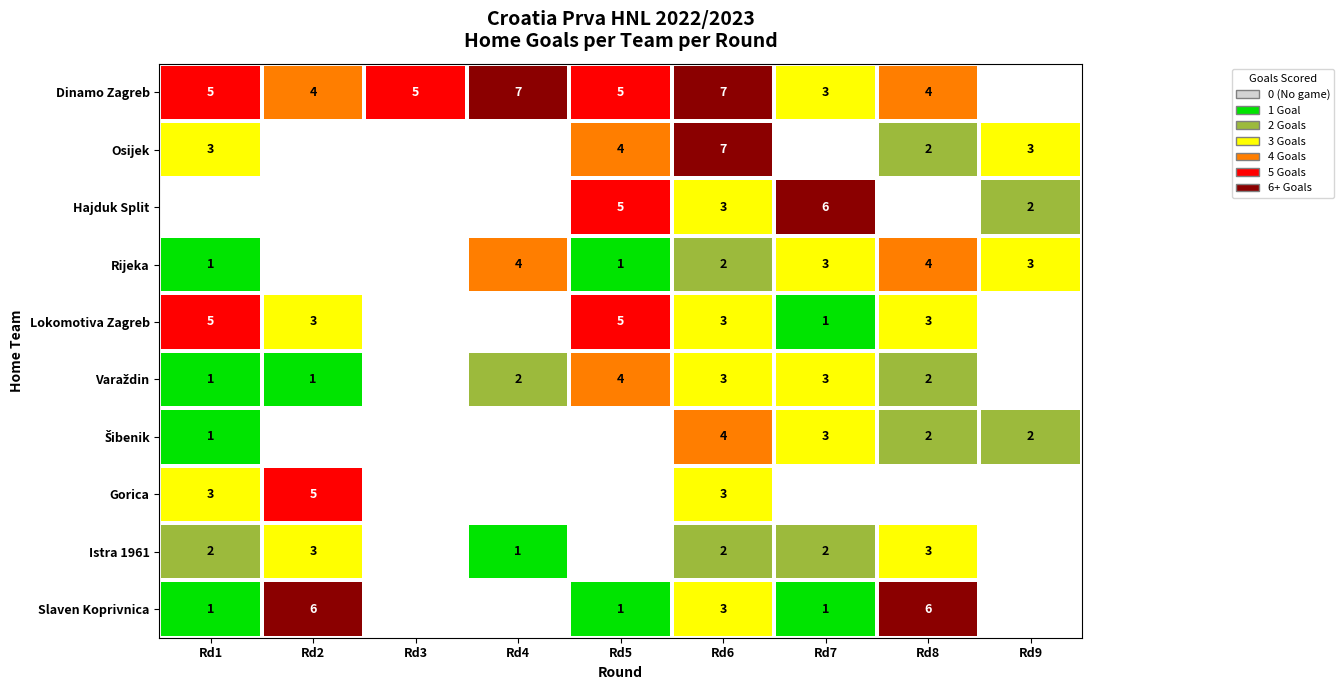

At which category is the sum across all series the highest?

Rd6